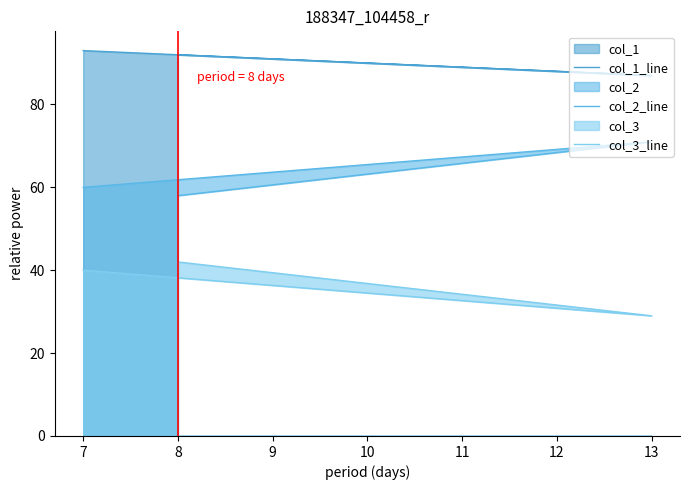

What is the difference between the maximum and minimum values in the col_1_line series?

6